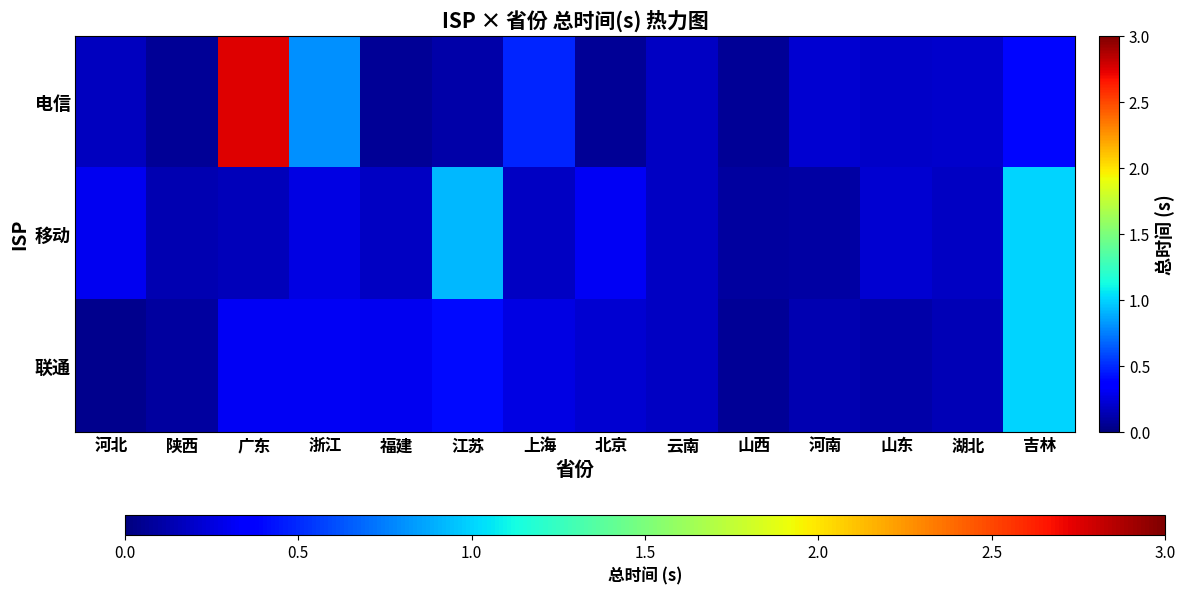

Which category has the lowest value across all series?

河北